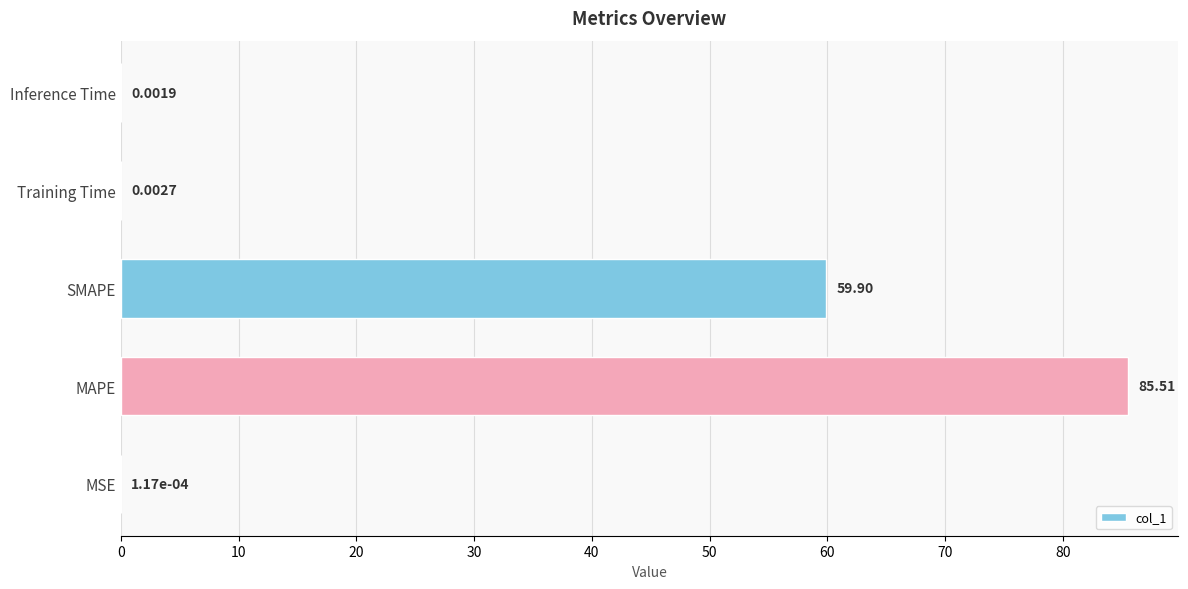

What is the change in value from MAPE to SMAPE?

-25.6